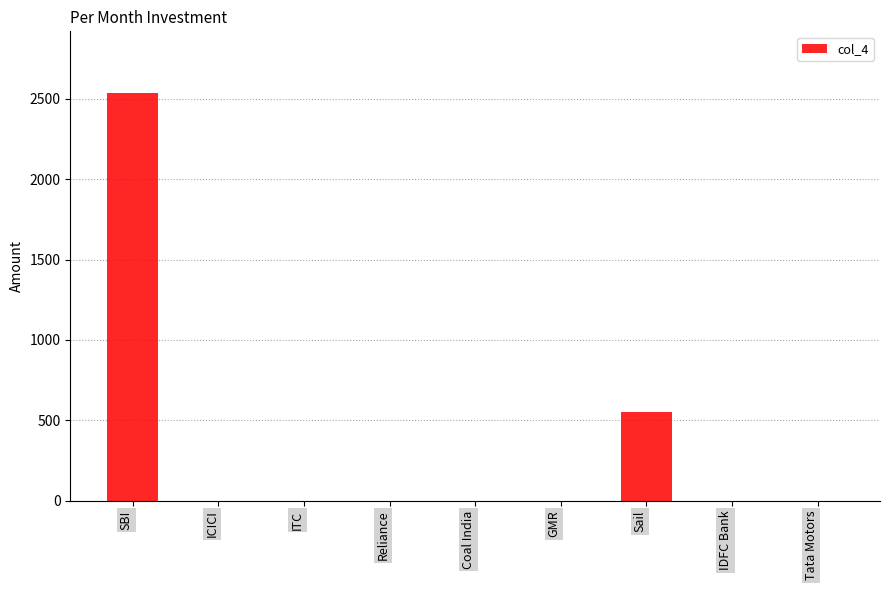

The value at Tata Motors is 869. True or false?

False